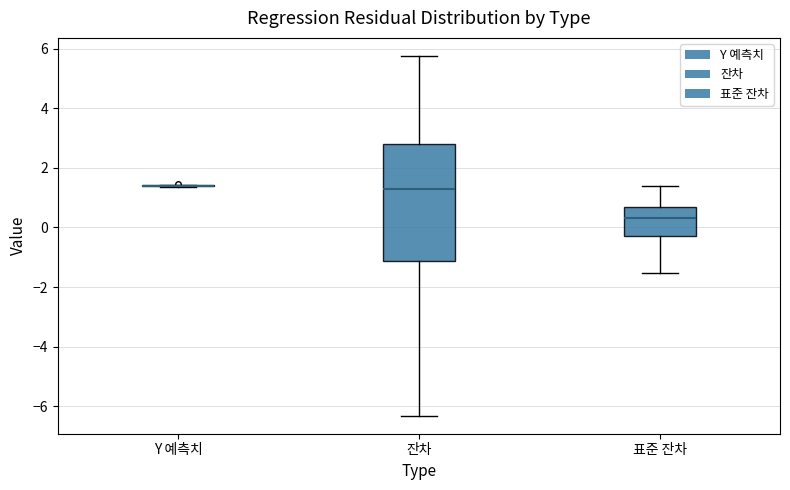

Reading left to right, read every box against the y-axis: the position of its median line, the range the box covers, and the ends of its whiskers. The values are not printed on the chart, so give them approximately, as read against the axis.

Y 예측치: box collapsed to a line at 1.4, whiskers 1.4 to 1.4
잔차: median 1.2, box -1.2 to 2.8, whiskers -6.4 to 5.8
표준 잔차: median 0.4, box -0.2 to 0.6, whiskers -1.6 to 1.4